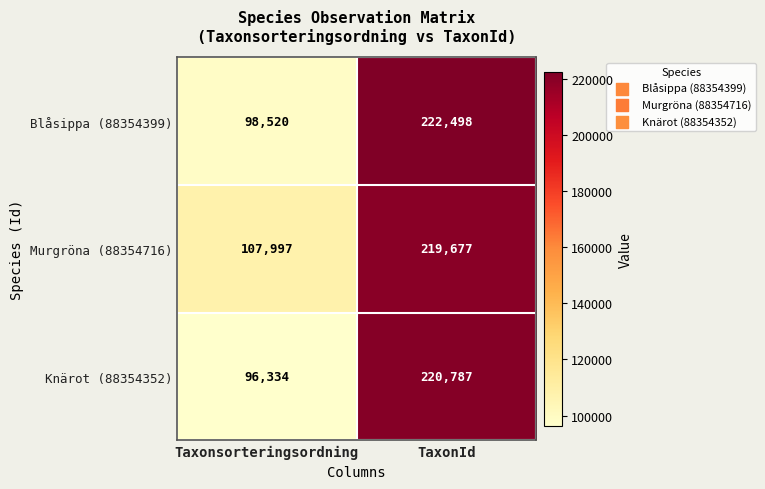

What is the difference between the maximum and minimum values in the Murgröna (88354716) series?

111680